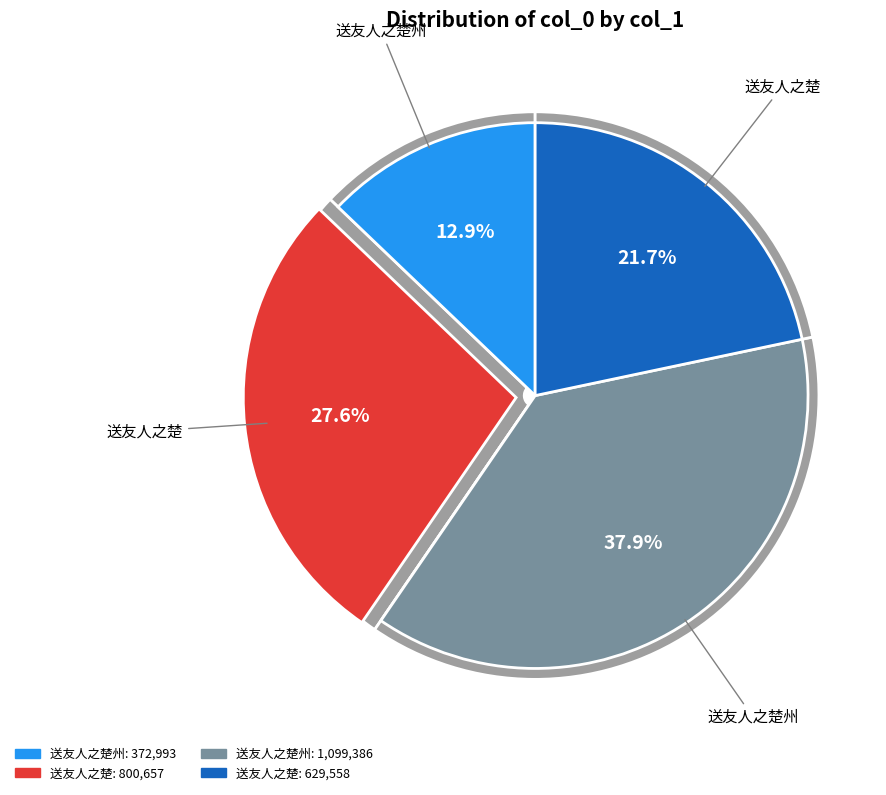

Does 送友人之楚 account for over 50% of the chart?

No